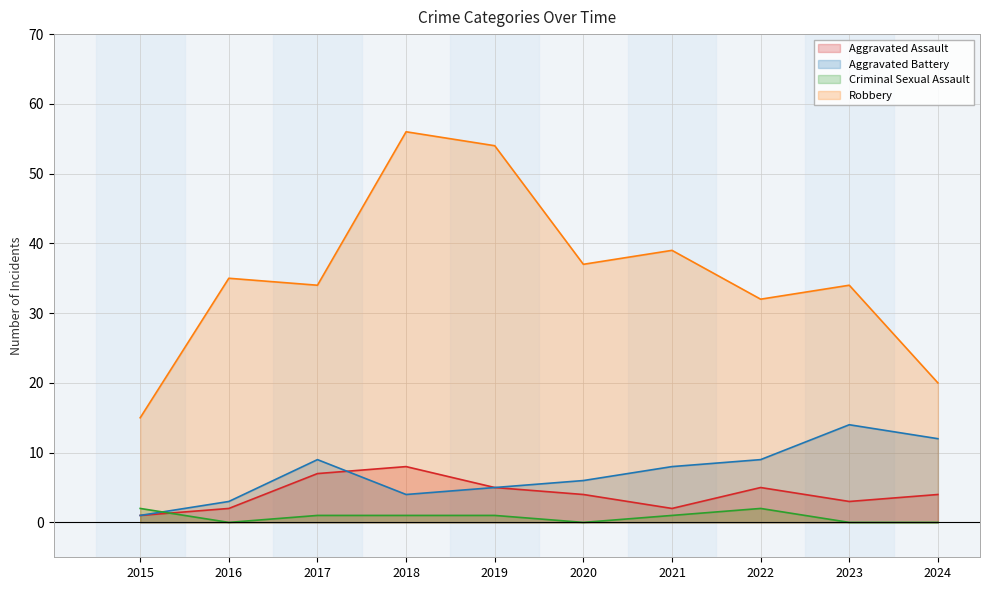

True or false: Robbery and Criminal Sexual Assault intersect in this chart.

False